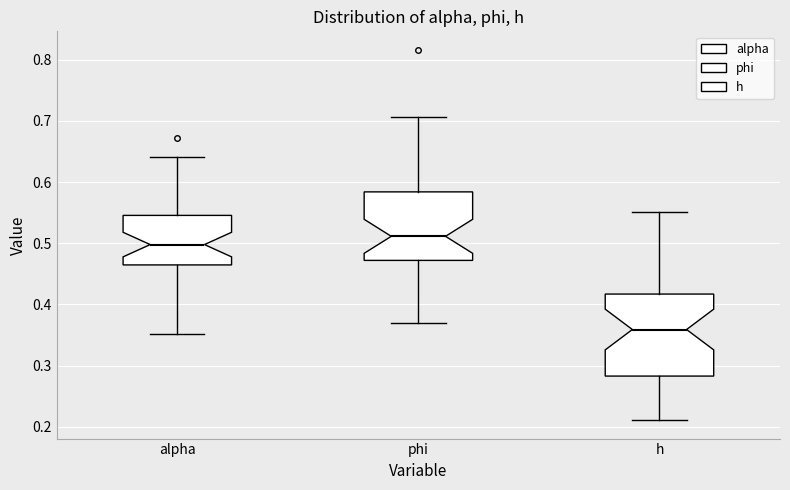

Where does the upper whisker of the box for phi end on the y-axis? The values are not printed on the chart, so give them approximately, as read against the axis.

0.71